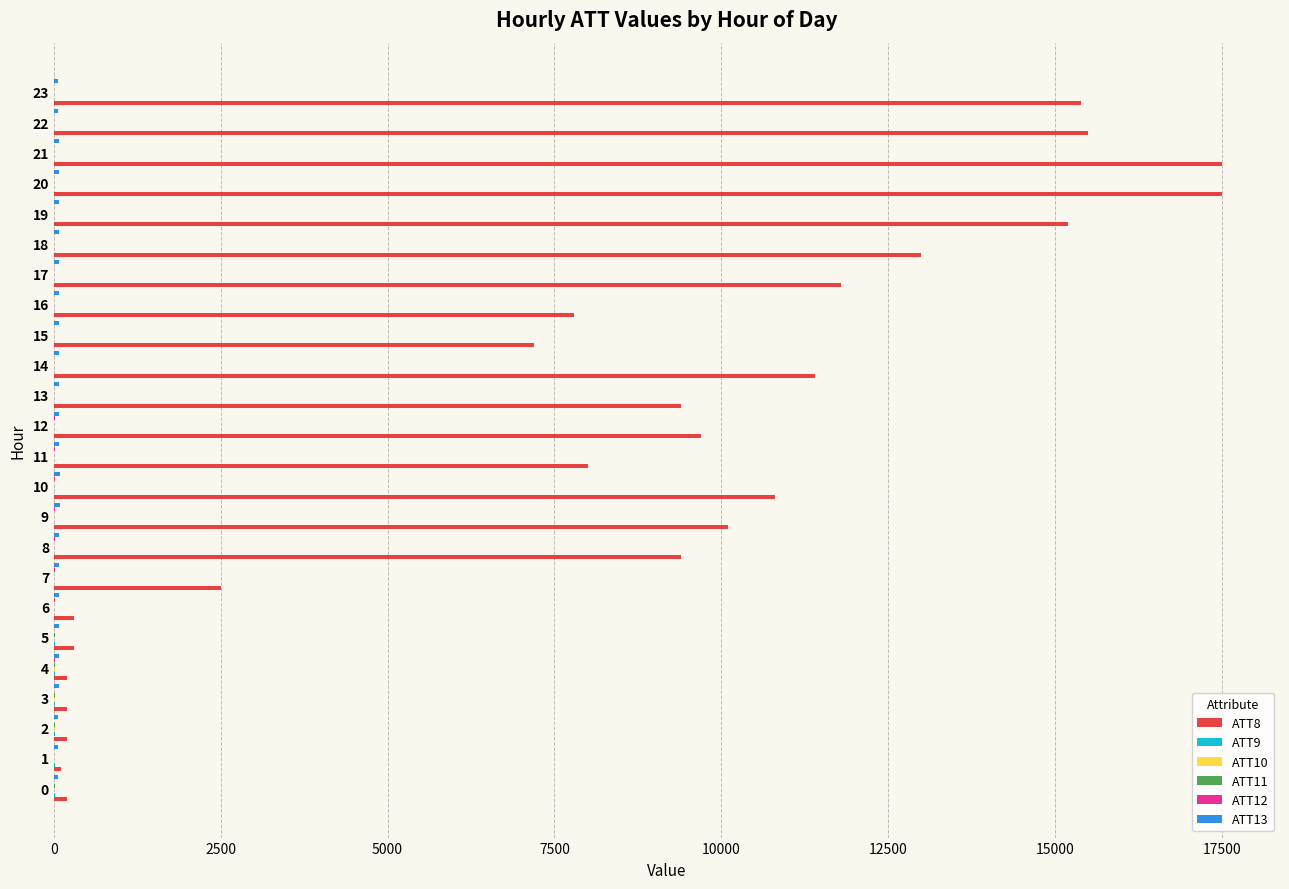

Which series has the largest range (max minus min)?

ATT8